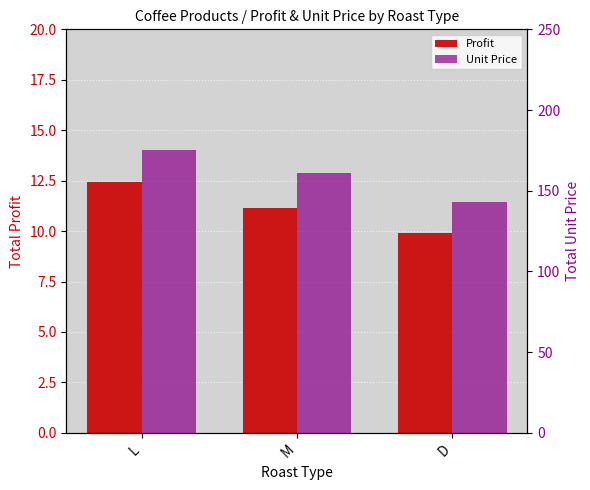

How many bars are there in total?

6